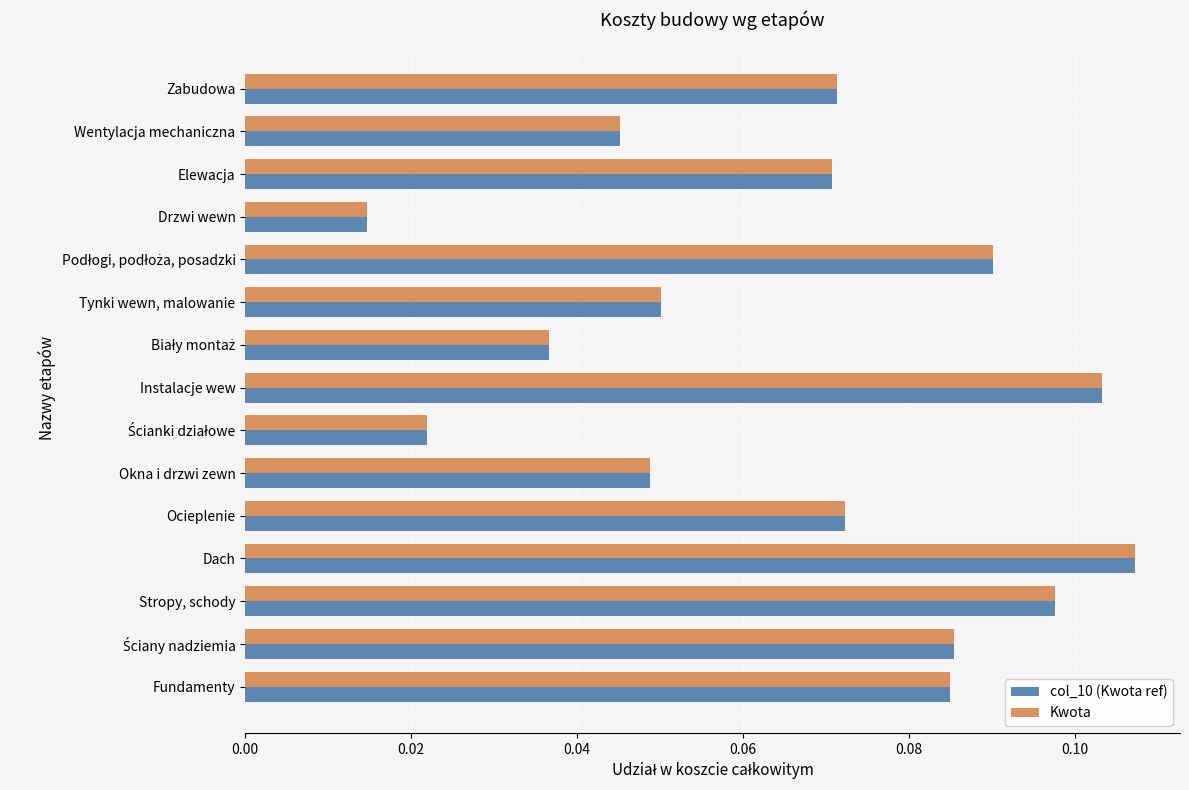

Count the Kwota values in the range 0 to 1.

15